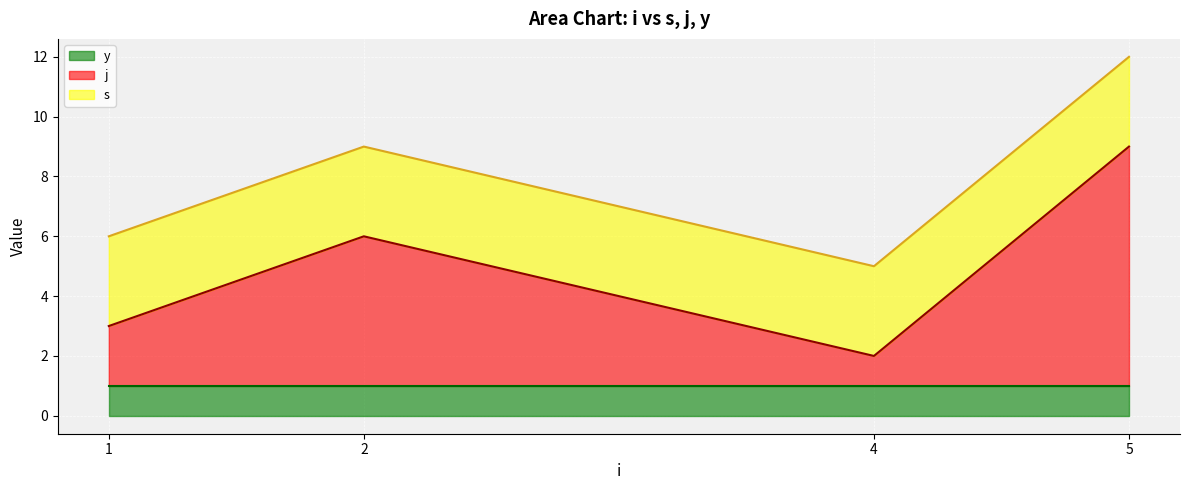

Which series has the widest spread of values?

j